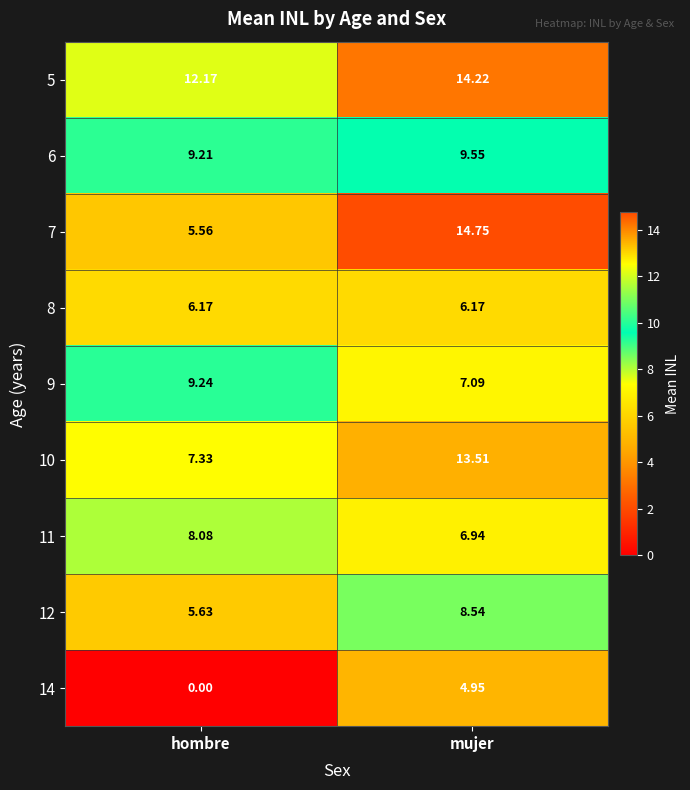

Which label corresponds to the largest value in the chart?

mujer